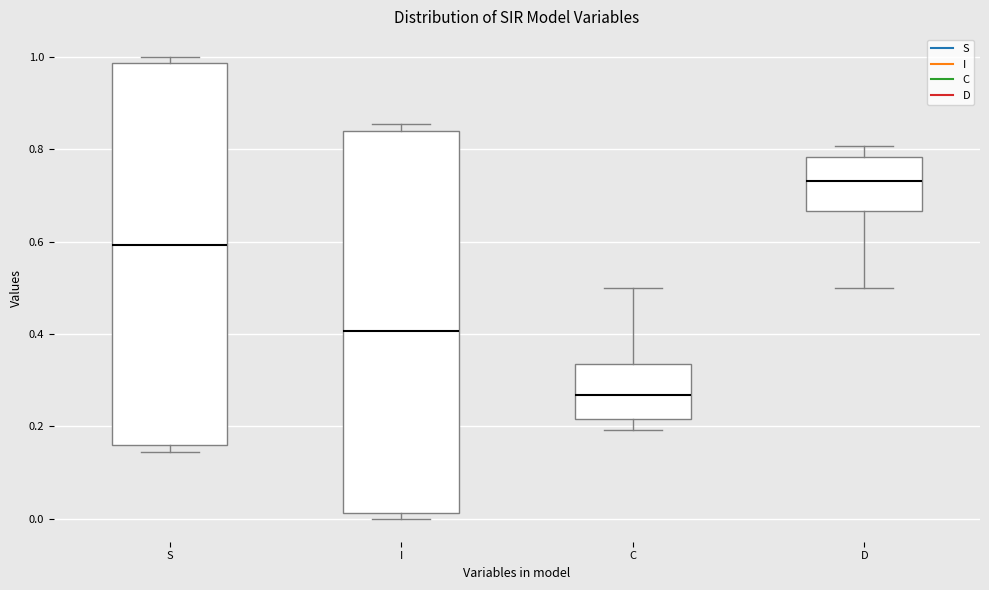

Where does the median line of the box for I sit on the y-axis? The values are not printed on the chart, so give them approximately, as read against the axis.

0.40